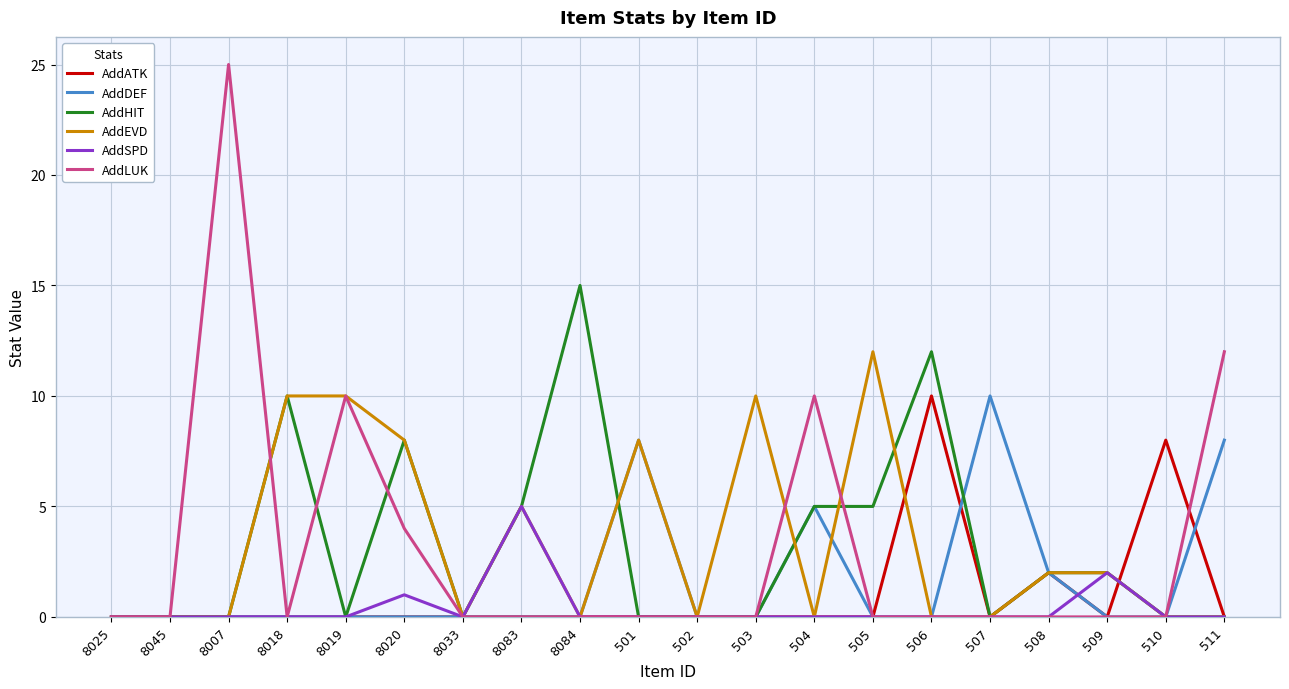

Which category has the highest value in the AddHIT series?

8084